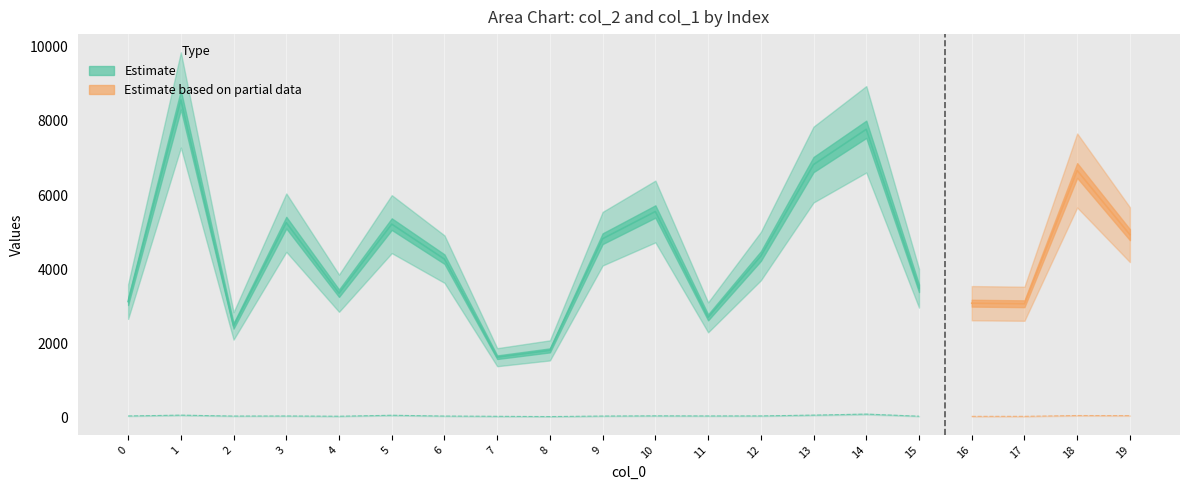

What is the difference between the second highest and minimum values in the col_2 series?

6152